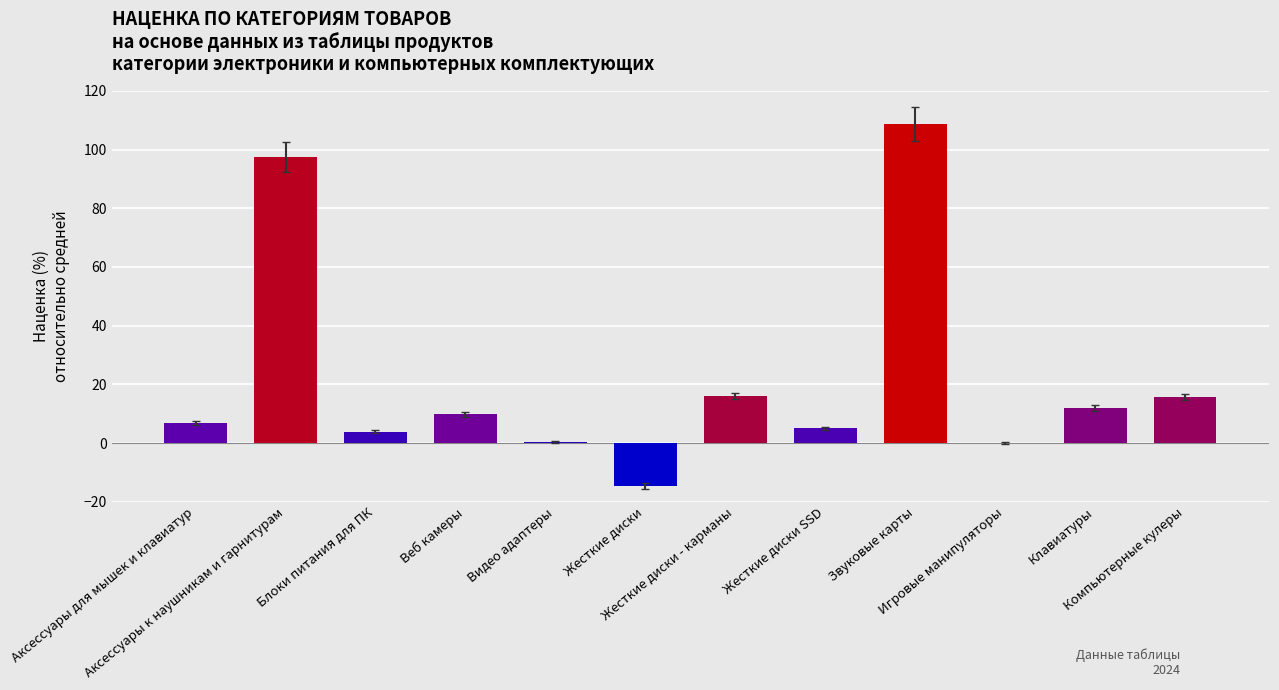

What is the sum of all values?

261.0